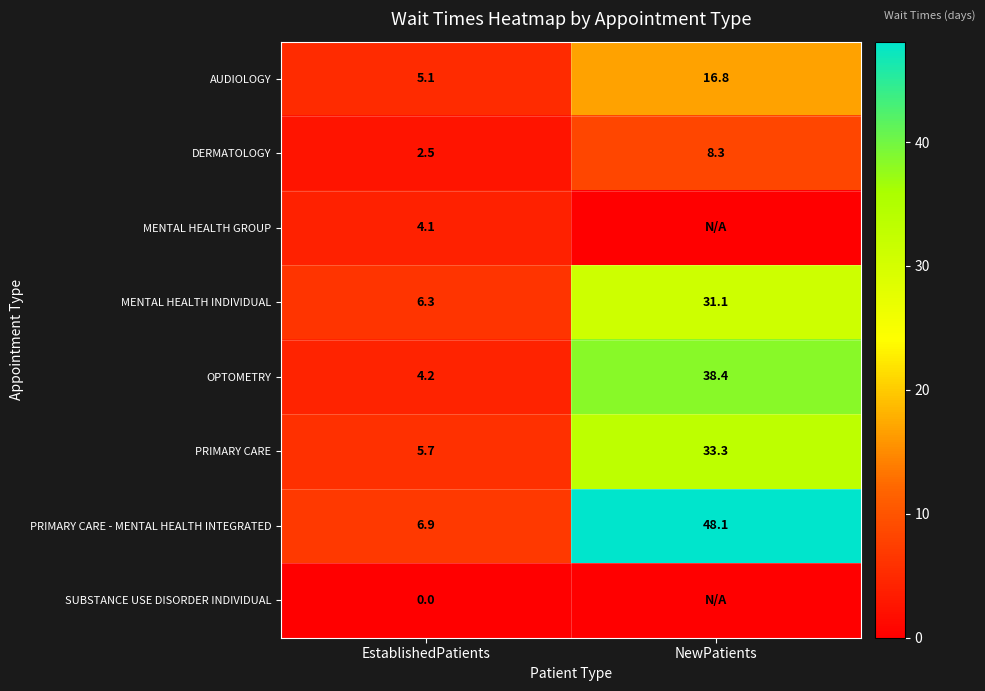

List the labels in order of AUDIOLOGY value, largest first.

NewPatients, EstablishedPatients